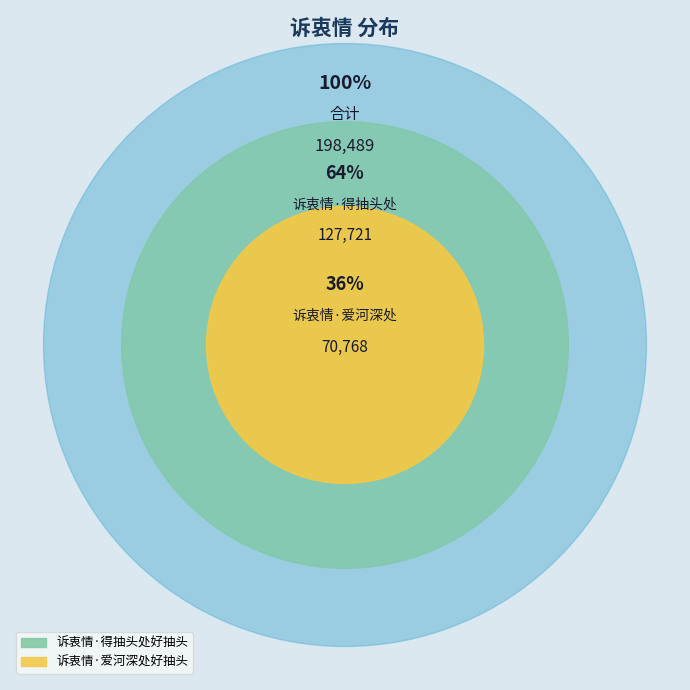

Combined, do 诉衷情·爱河深处好抽头 and 诉衷情·得抽头处好抽头 account for over 50%?

Yes